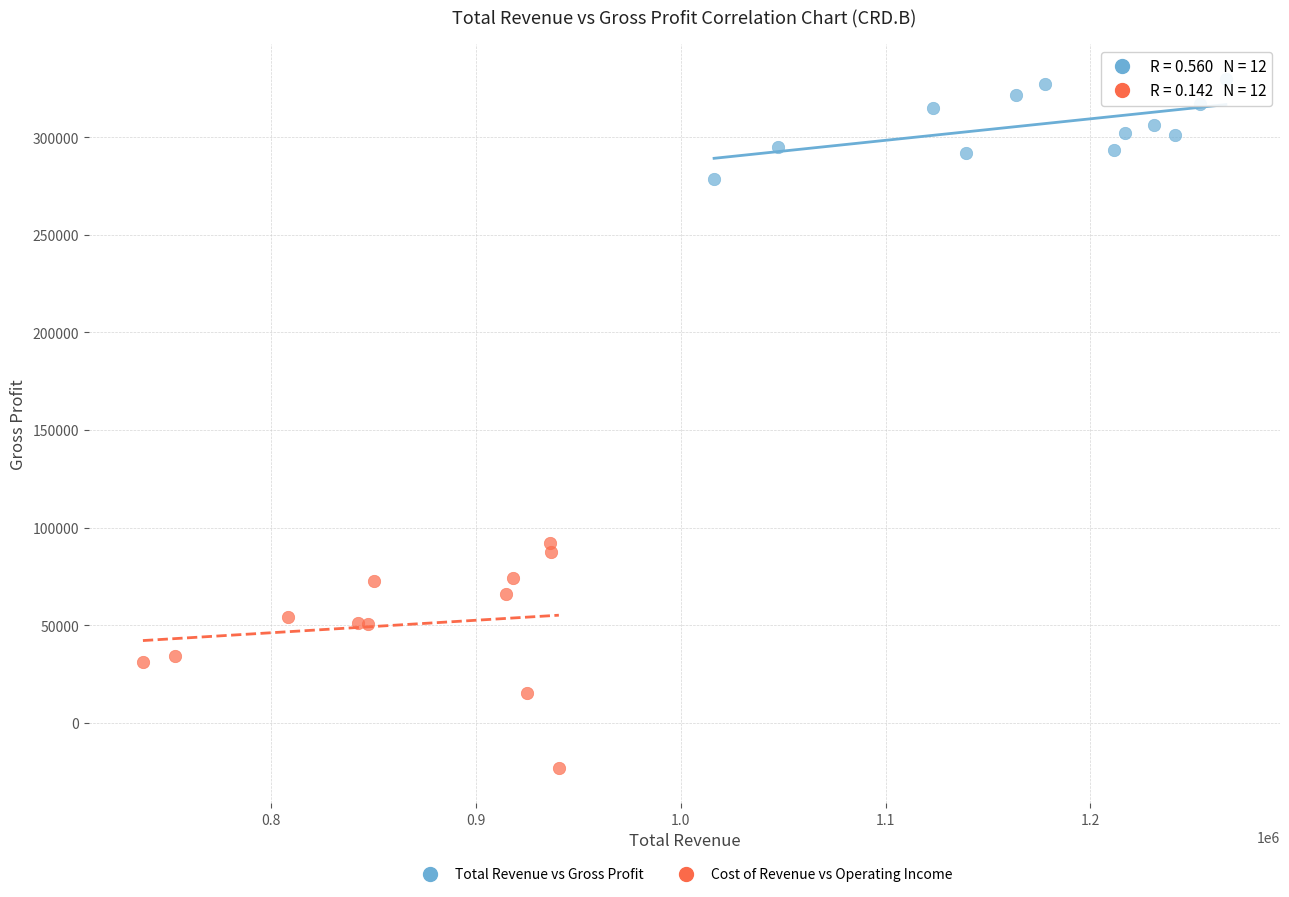

Which series has the widest spread of Y values?

Cost of Revenue vs Operating Income